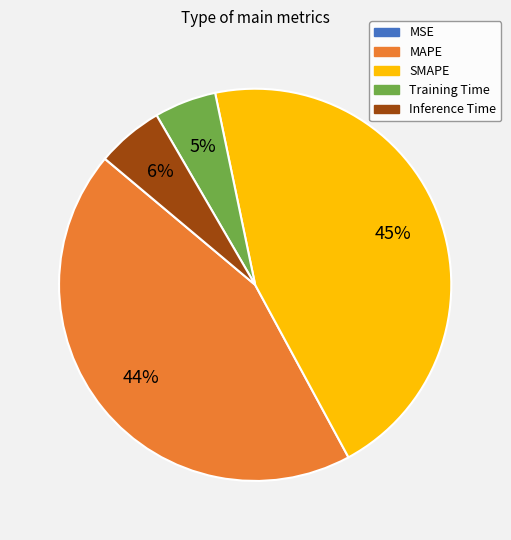

Approximately how many times larger is the value at Training Time compared to MAPE?

0.1